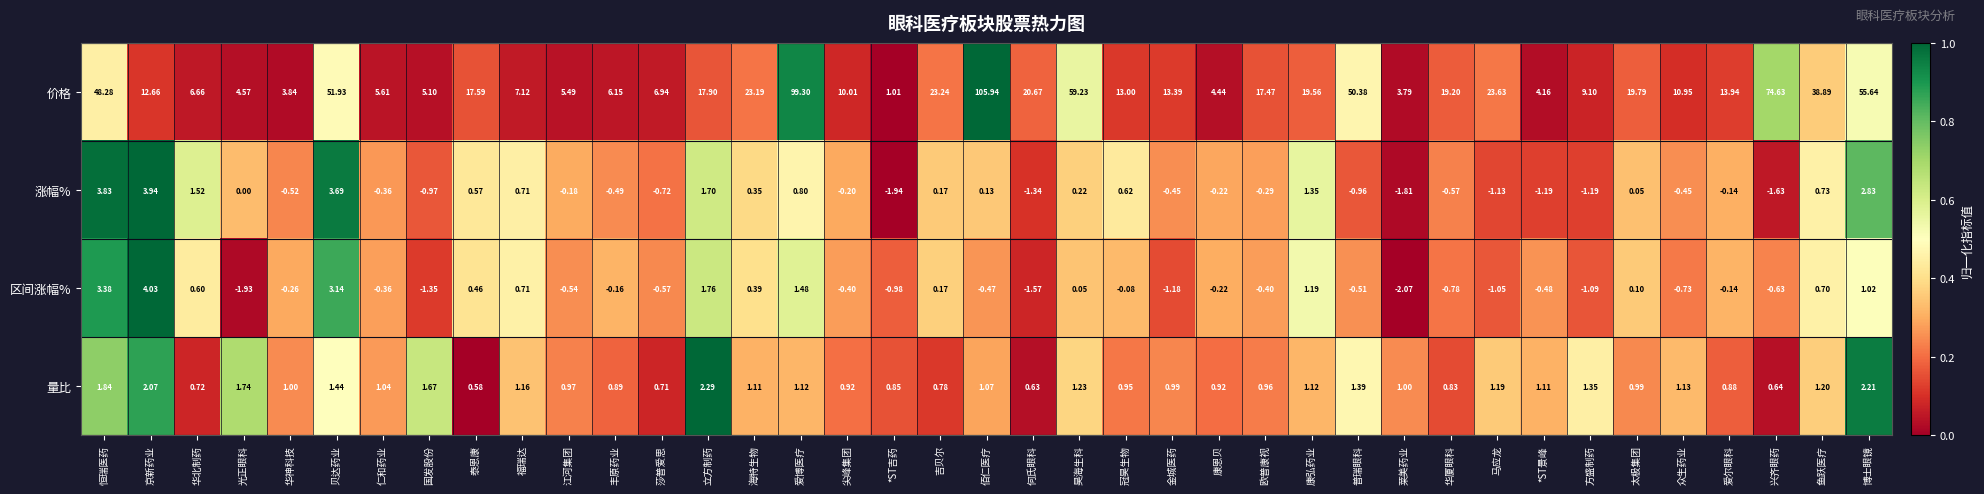

Rank the series by their maximum value, from lowest to highest.

量比, 涨幅%, 区间涨幅%, 价格